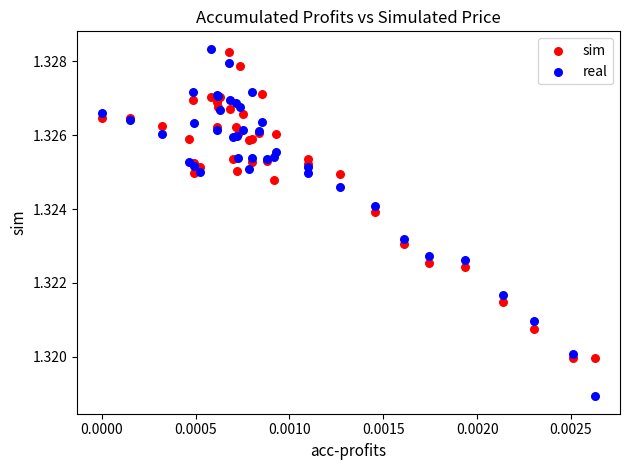

Which series contains the lowest Y value?

real